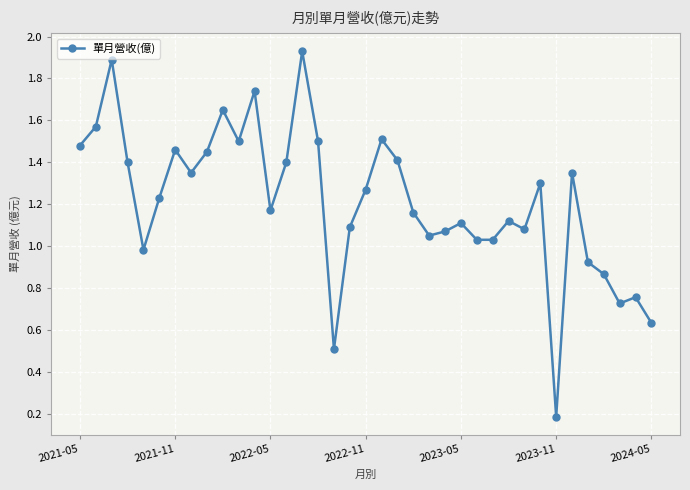

What is the sum of all values?

44.9